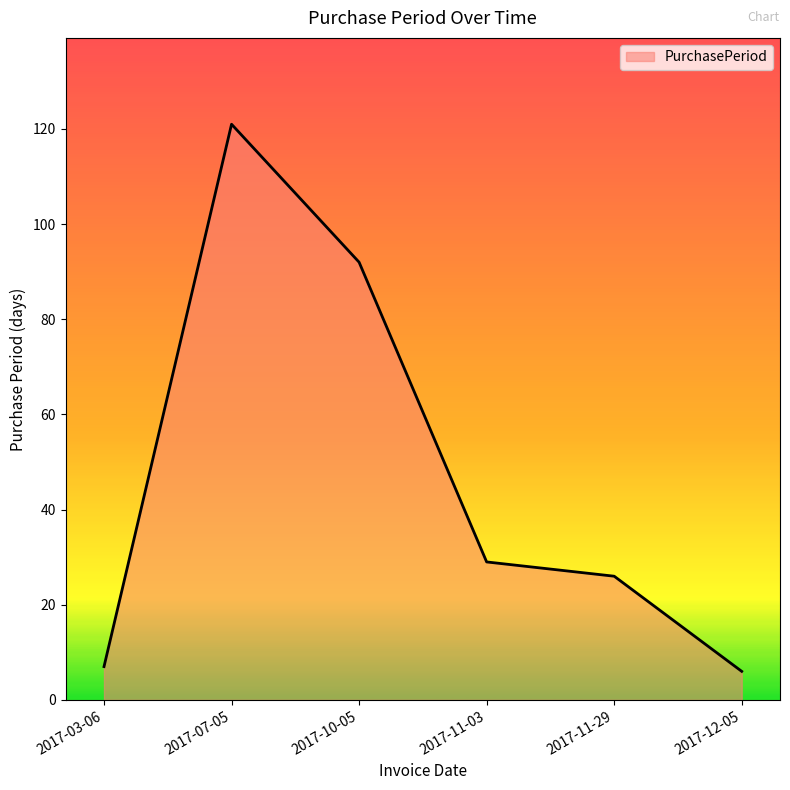

What is the ratio of the value at 2017-07-05 to the value at 2017-03-06?

17.3